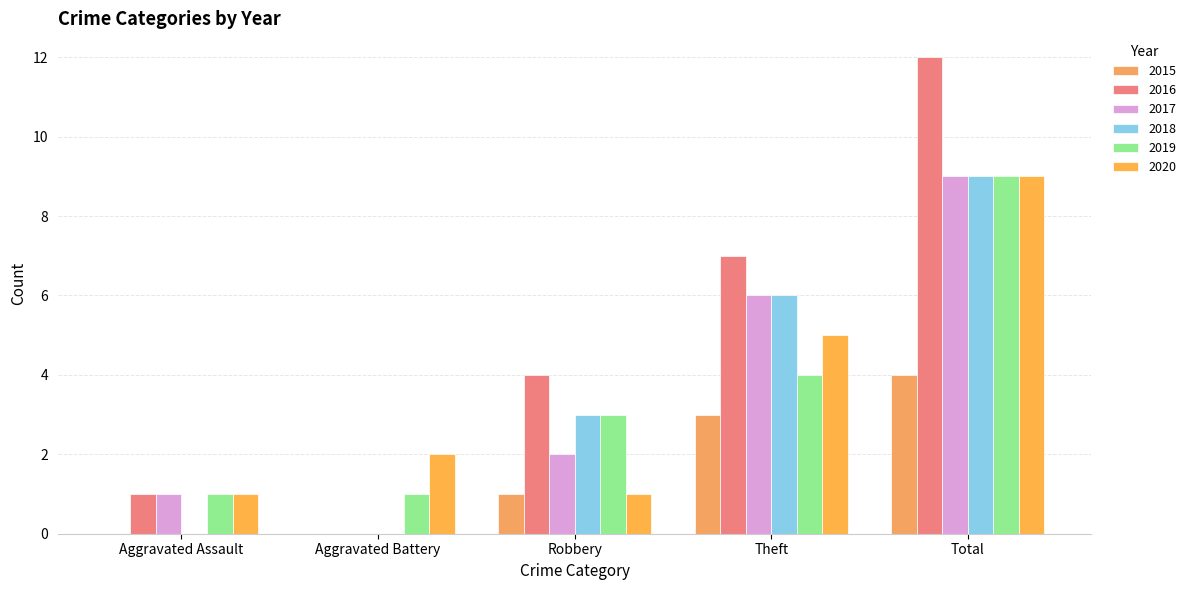

What is the highest value of the 2015 series?

4